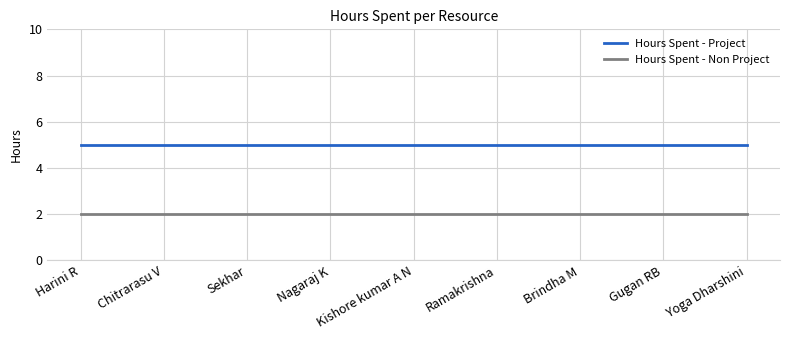

True or false: Hours Spent - Non Project and Hours Spent - Project intersect in this chart.

False